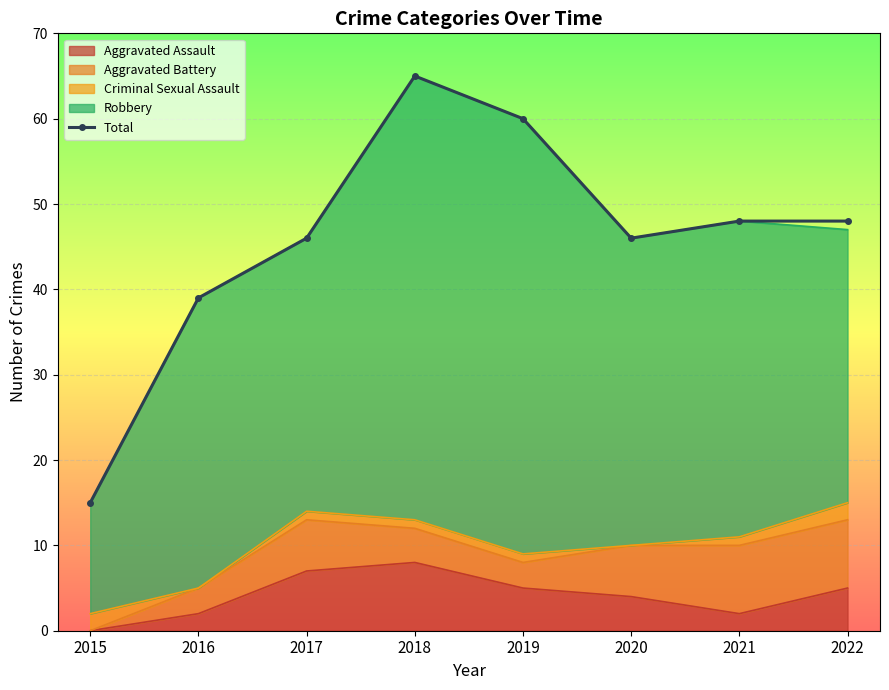

The value at 2021 is 67. True or false?

False